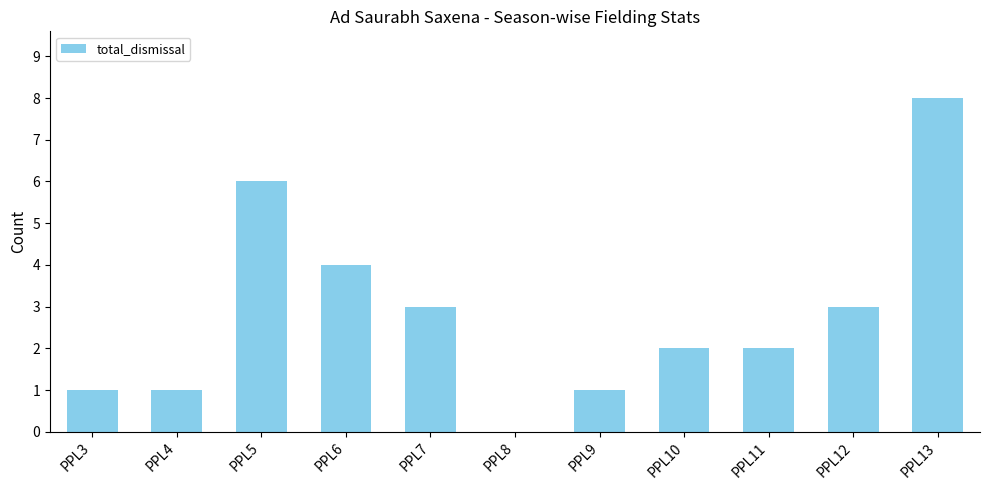

The chart shows a value of 3 at PPL10. True or false?

False